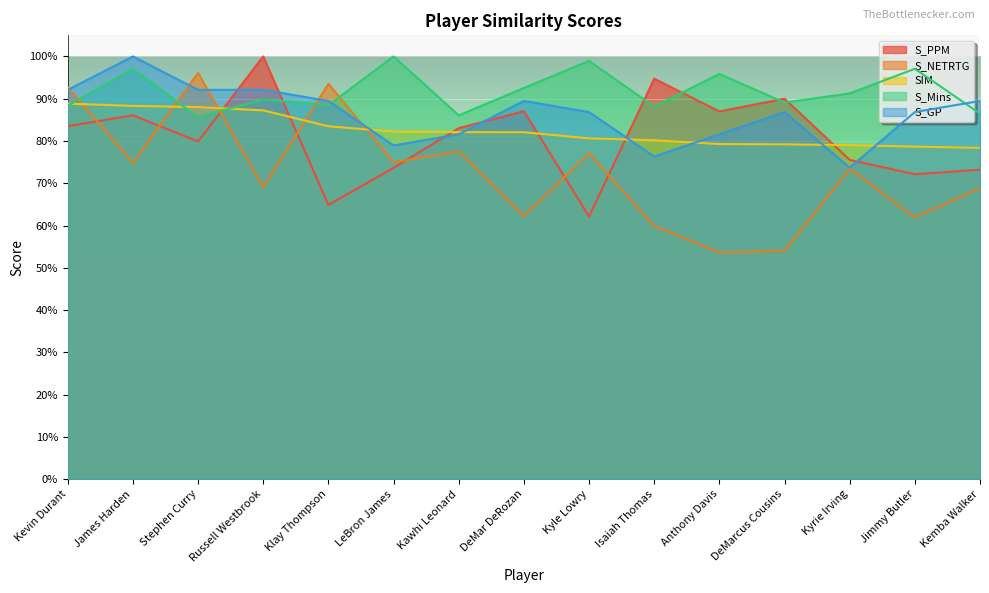

Is the value of S_Mins at Kevin Durant greater than the value of S_GP at Kyrie Irving?

Yes